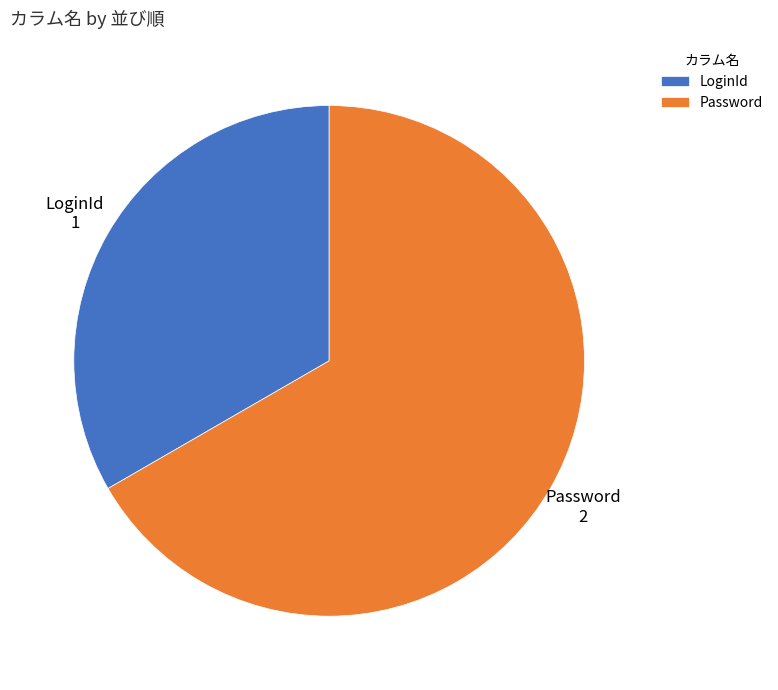

Combined, do Password and LoginId account for over 50%?

Yes